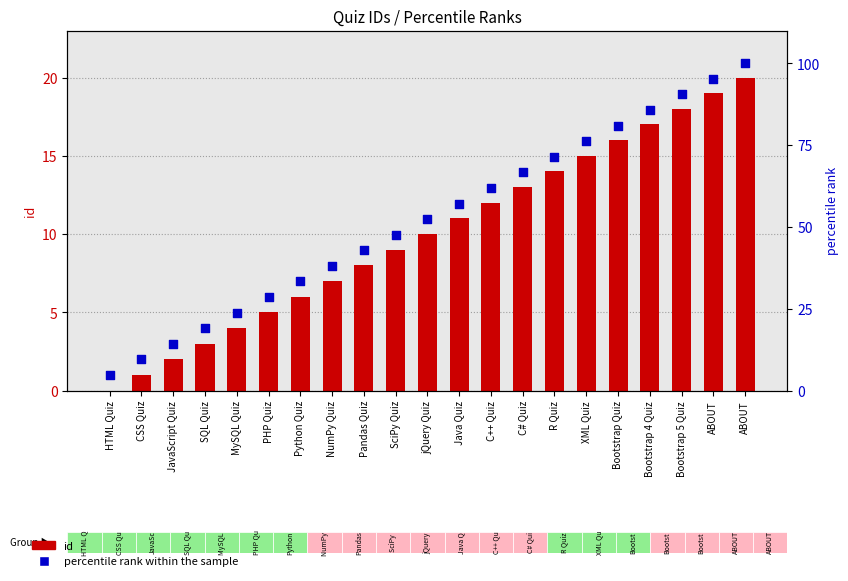

Which series contains the highest Y value?

percentile rank within the sample